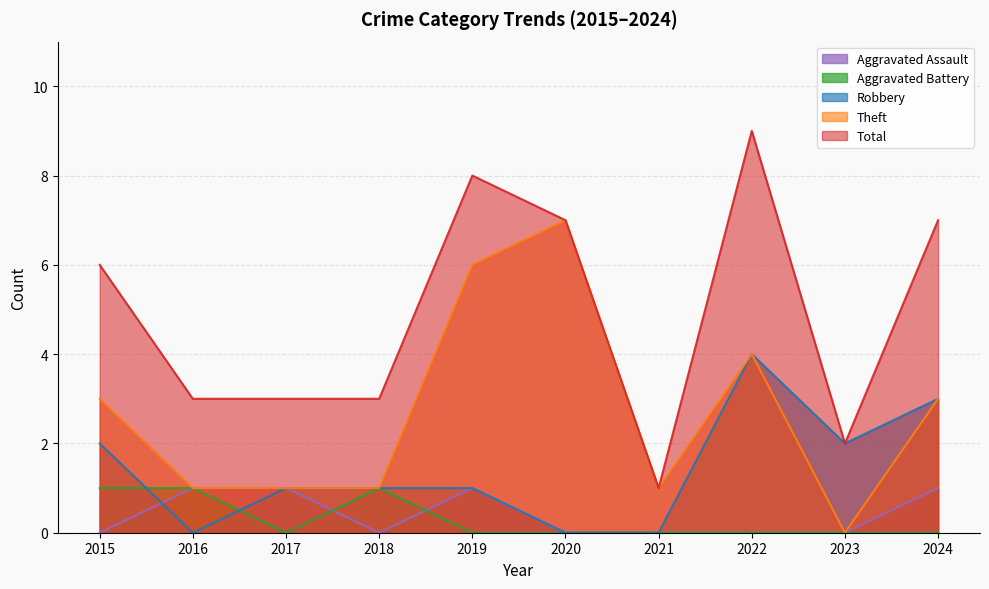

Where is the first local minimum for Theft?

2021